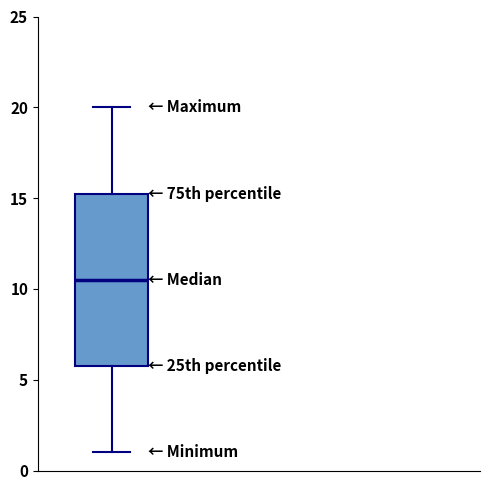

Transcribe this box plot: give where the median line is, the range the box spans, and where the two whiskers end, as read against the y-axis. The values are not printed on the chart, so give them approximately, as read against the axis.

median 10.5, box 6.0 to 15.5, whiskers 1.0 to 20.0